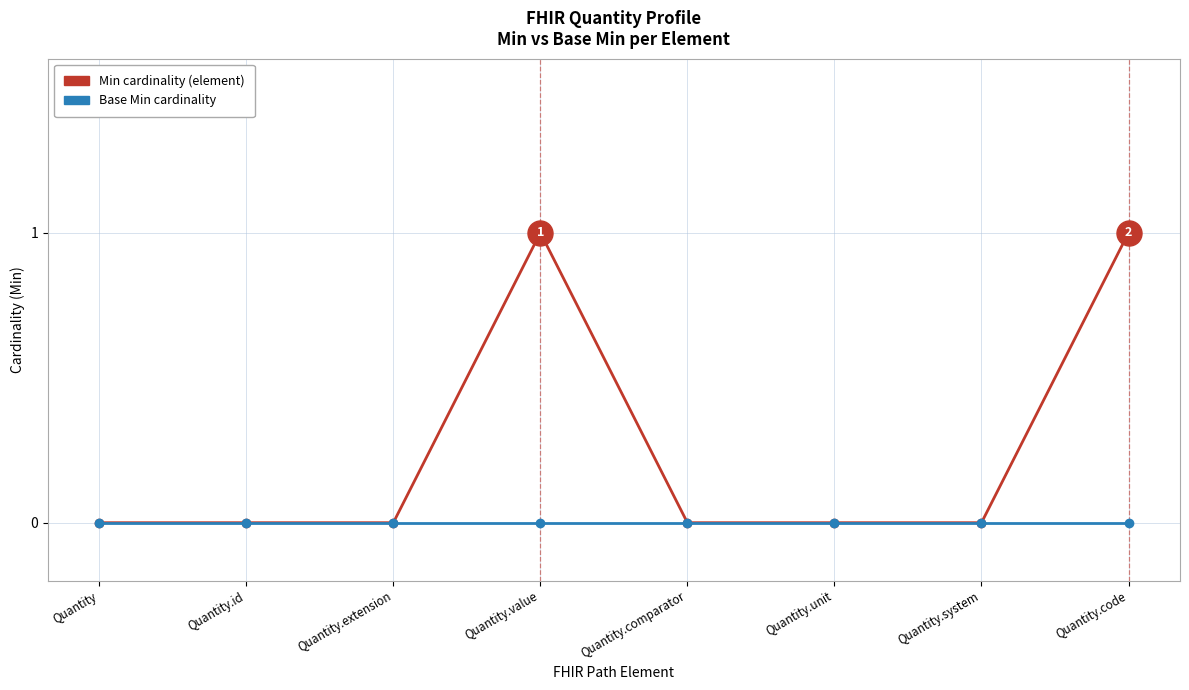

What is the label of the 7th point from the right?

Quantity.id